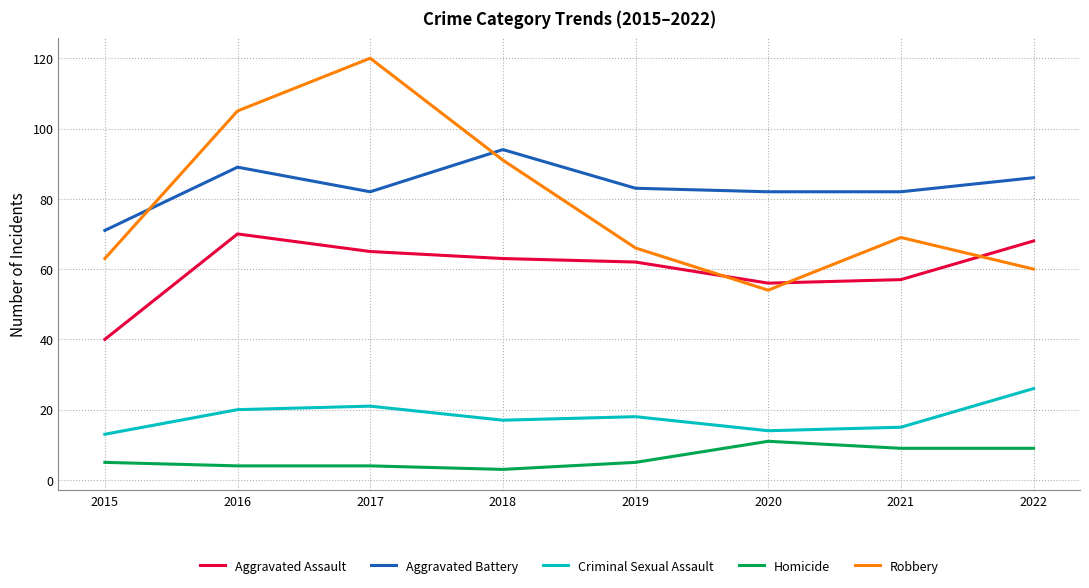

Reading left to right, extract all data points from this chart.

Aggravated Assault: 2015=40	2016=70	2017=65	2018=63	2019=62	2020=56	2021=57	2022=68
Aggravated Battery: 2015=71	2016=89	2017=82	2018=94	2019=83	2020=82	2021=82	2022=86
Criminal Sexual Assault: 2015=13	2016=20	2017=21	2018=17	2019=18	2020=14	2021=15	2022=26
Homicide: 2015=5	2016=4	2017=4	2018=3	2019=5	2020=11	2021=9	2022=9
Robbery: 2015=63	2016=105	2017=120	2018=91	2019=66	2020=54	2021=69	2022=60